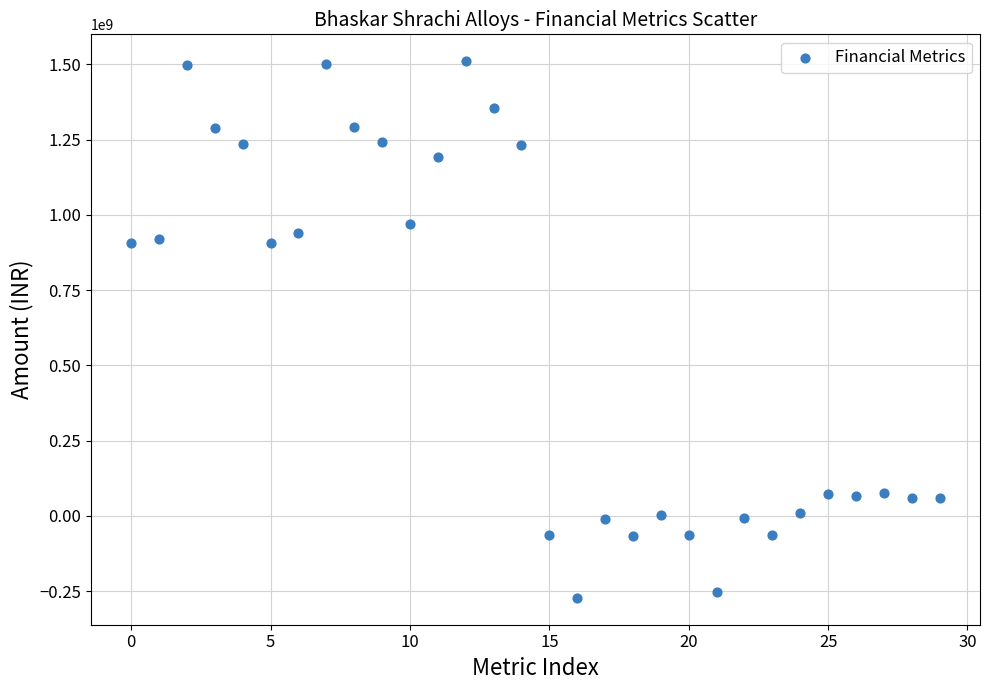

What is the range of Y values (max minus min)?

1783397401